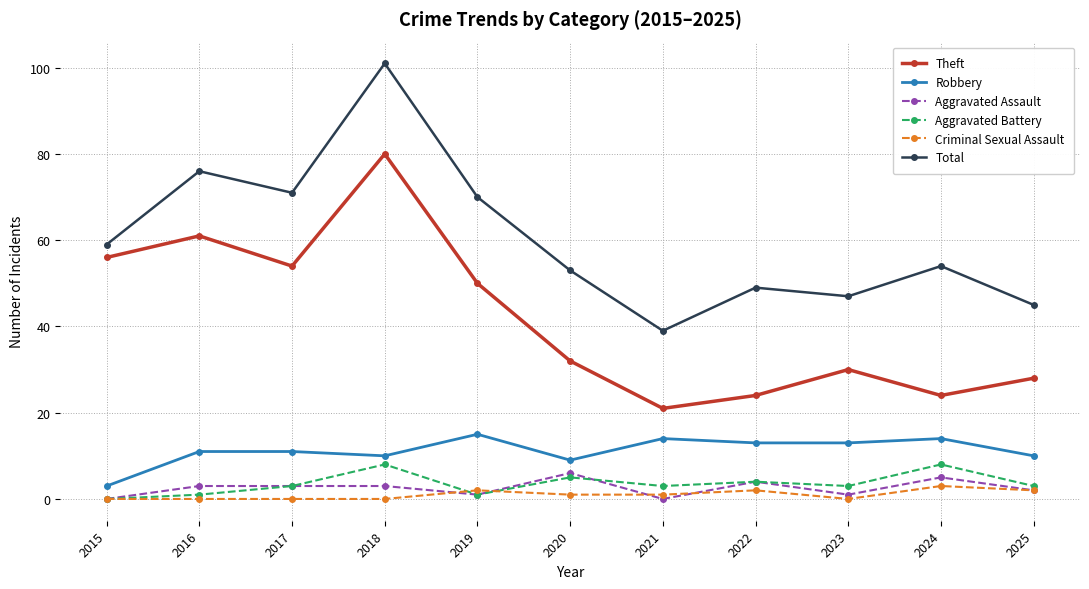

What is the difference between the Aggravated Assault values at 2019 and 2018?

2